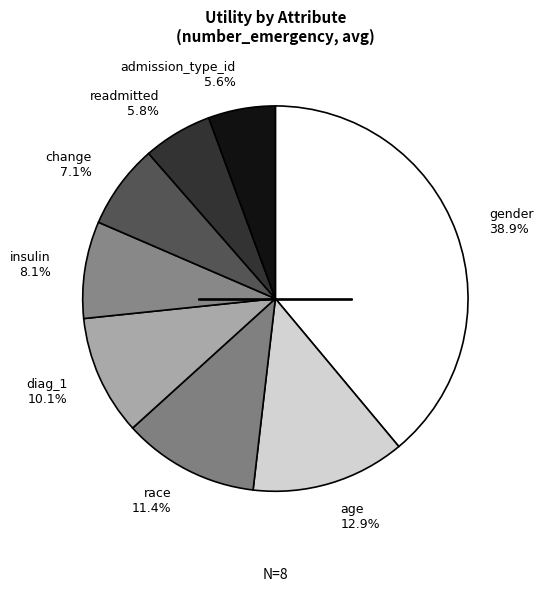

To the nearest percent, what is the difference between the largest and smallest slice percentages?

33%